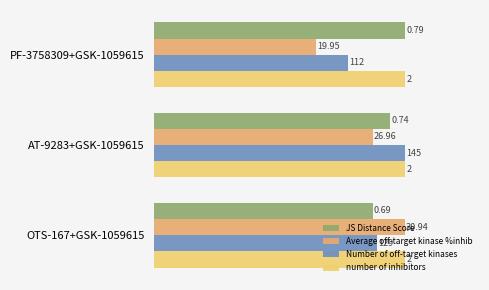

How many groups of bars are there?

3